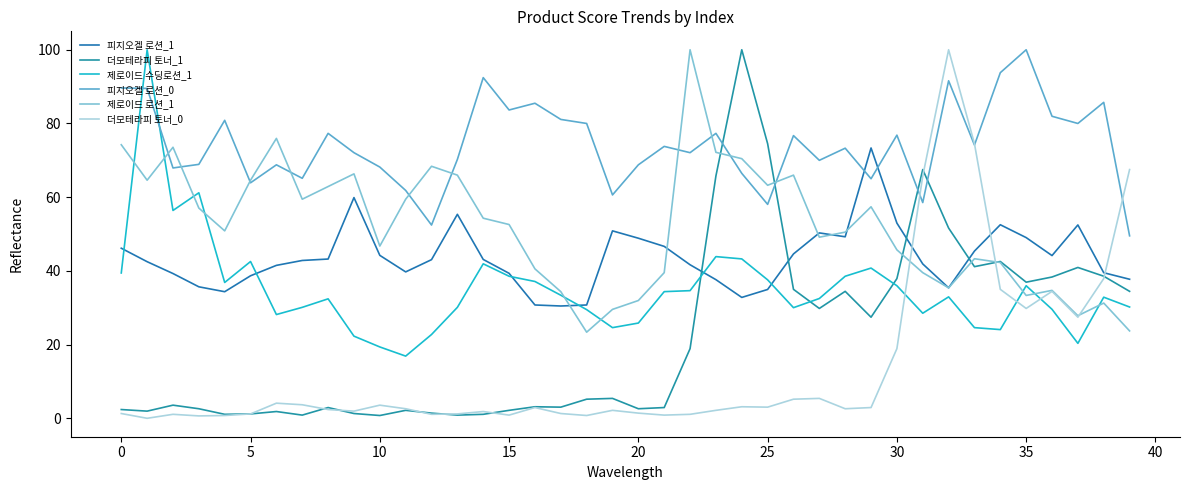

Reading left to right, transcribe all the data shown in this chart.

피지오겔 로션_1: 46.1	42.5	39.3	35.7	34.3	38.7	41.5	42.8	43.2	59.9	44.2	39.7	43.0	55.3	43.1	39.3	30.7	30.5	30.7	50.9	48.9	46.6	41.7	37.6	32.8	35.0	44.6	50.3	49.3	73.4	53.0	41.9	35.4	45.4	52.5	49.0	44.2	52.5	39.5	37.7
더모테라피 토너_1: 2.4	1.9	3.6	2.6	1.1	1.2	1.8	0.9	2.9	1.3	0.8	2.2	1.4	0.9	1.1	2.2	3.1	3.0	5.2	5.4	2.6	2.9	18.9	65.8	100.0	74.5	35.0	29.8	34.4	27.4	37.9	67.5	51.6	41.1	42.5	36.9	38.3	40.9	38.6	34.4
제로이드 수딩로션_1: 39.4	100.0	56.4	61.2	36.9	42.5	28.2	30.1	32.4	22.3	19.4	16.9	22.7	30.1	41.9	38.5	37.1	33.4	29.5	24.6	25.8	34.4	34.6	43.9	43.3	37.6	30.0	32.5	38.5	40.8	36.0	28.5	32.9	24.6	24.1	36.0	29.6	20.3	32.9	30.2
피지오겔 로션_0: 89.6	89.5	67.9	68.9	80.9	63.9	68.8	65.1	77.3	72.1	68.2	61.8	52.4	70.2	92.4	83.7	85.5	81.1	80.0	60.6	68.8	73.8	72.1	77.3	66.5	58.0	76.7	70.0	73.3	65.0	76.8	58.5	91.6	74.1	93.8	100.0	82.0	80.0	85.7	49.5
제로이드 로션_1: 74.2	64.6	73.5	57.0	50.9	64.6	75.9	59.5	62.9	66.3	46.7	59.5	68.4	66.0	54.3	52.6	40.5	34.4	23.4	29.6	32.0	39.5	100.0	72.2	70.4	63.2	66.0	49.1	50.5	57.4	45.7	39.5	35.4	43.3	42.3	33.3	34.7	27.8	31.3	23.7
더모테라피 토너_0: 1.3	0.0	1.1	0.6	0.8	1.2	4.1	3.7	2.4	1.9	3.6	2.6	1.1	1.2	1.8	0.9	2.9	1.3	0.8	2.2	1.4	0.9	1.1	2.2	3.1	3.0	5.2	5.4	2.6	2.9	18.9	65.8	100.0	74.5	35.0	29.8	34.4	27.4	37.9	67.5